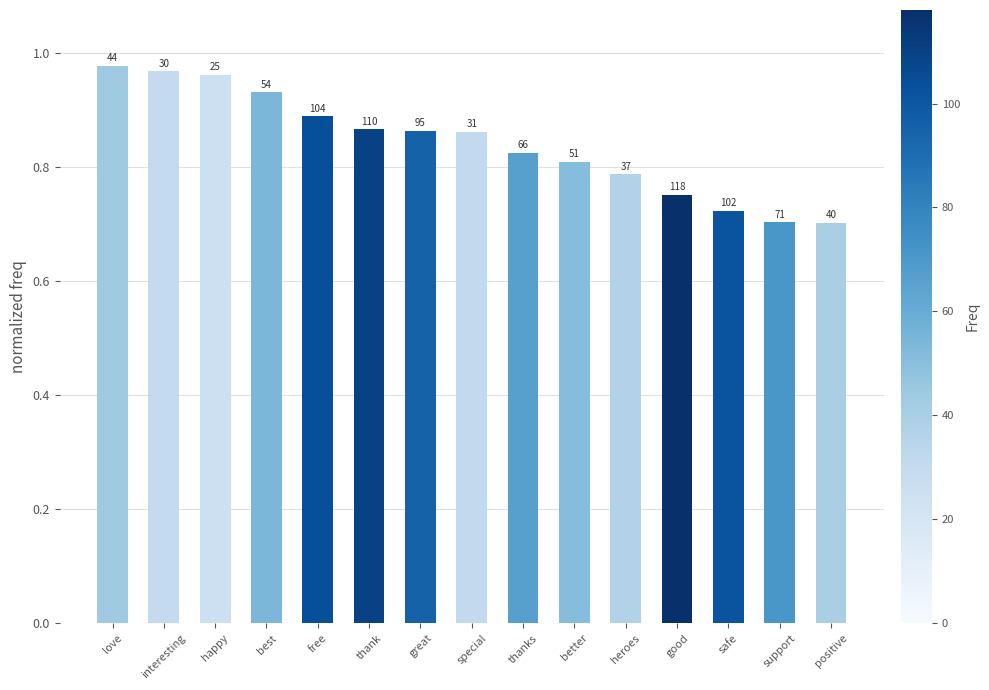

What is the difference between the second highest and minimum values?

0.3